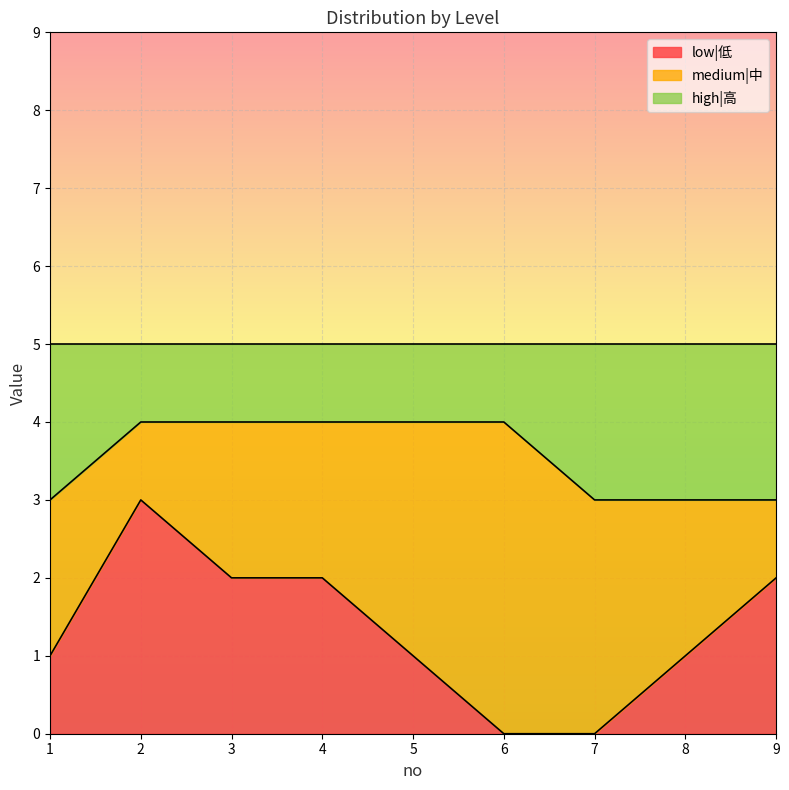

True or false: high|高 and low|低 intersect in this chart.

False